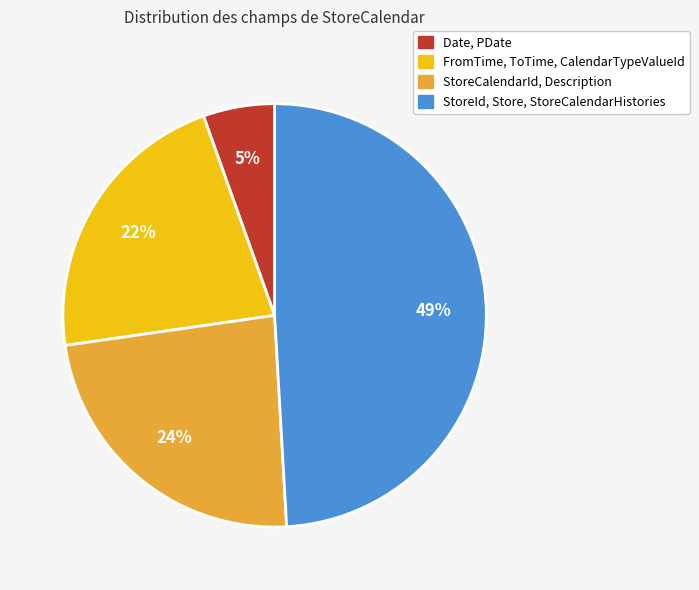

How many slices are in this pie chart?

4